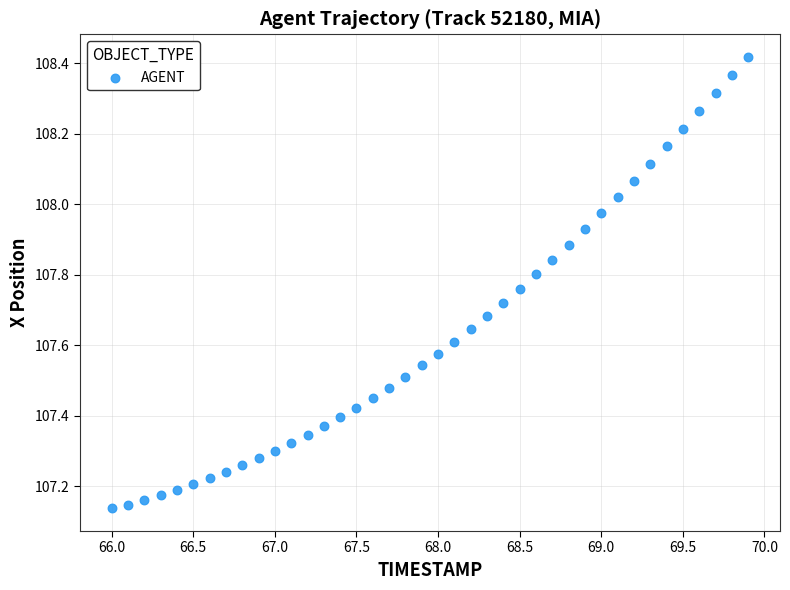

What is the range of X values (max minus min)?

3.9